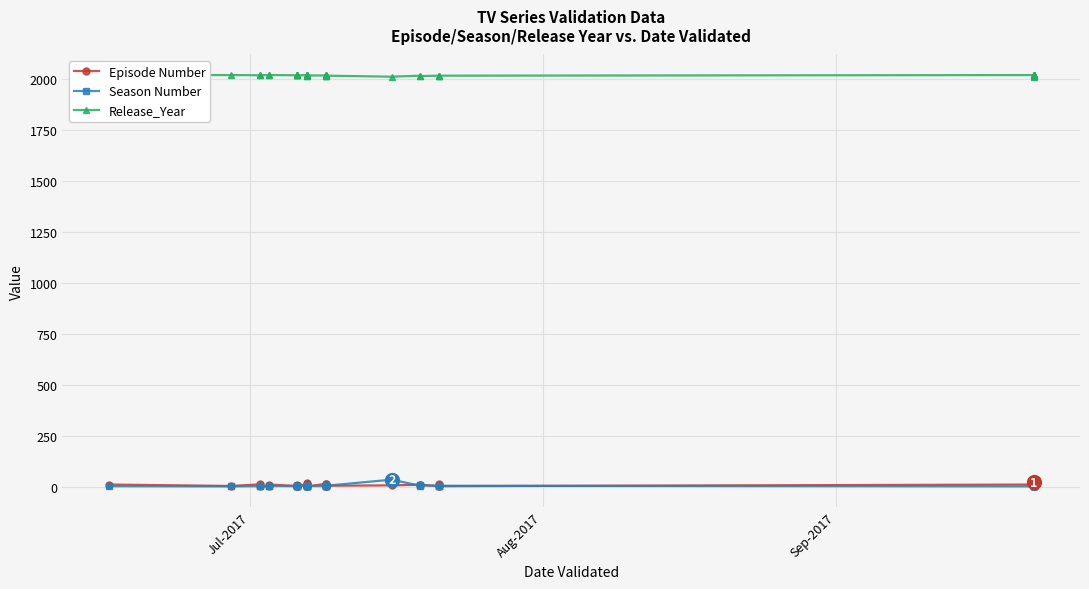

Reading left to right, what are all the values shown in this chart?

Episode Number: 10	3	11	3	2	10	3	1	10	3	5	10	12	16	2	4	2	1	13	4	6	3	13	4	6	9	9	2	13	2	10	3	5	21	3	9	3	3	21	5
Season Number: 2	1	2	1	2	3	2	4	3	1	3	3	5	5	2	2	1	3	2	5	6	1	2	4	34	4	6	4	5	4	1	1	3	3	2	3	9	9	3	3
Release_Year: 2017	2017	2016	2017	2016	2017	2016	2015	2017	2017	2015	2017	2014	2012	2016	2016	2017	2015	2015	2013	2012	2017	2015	2014	2009	2014	2012	2014	2012	2014	2017	2017	2015	2015	2016	2008	2010	2010	2015	2017